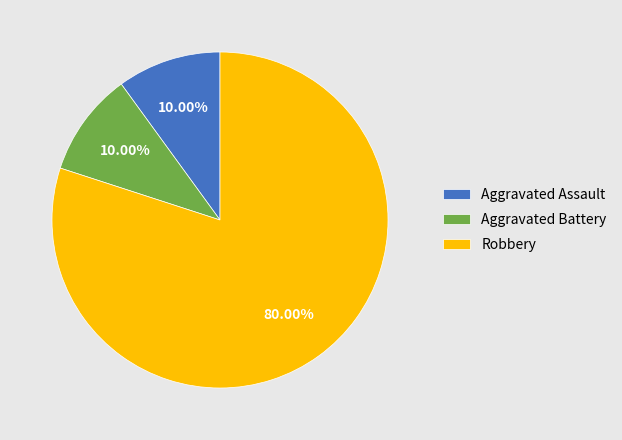

Between Robbery and Aggravated Battery, which is larger?

Robbery